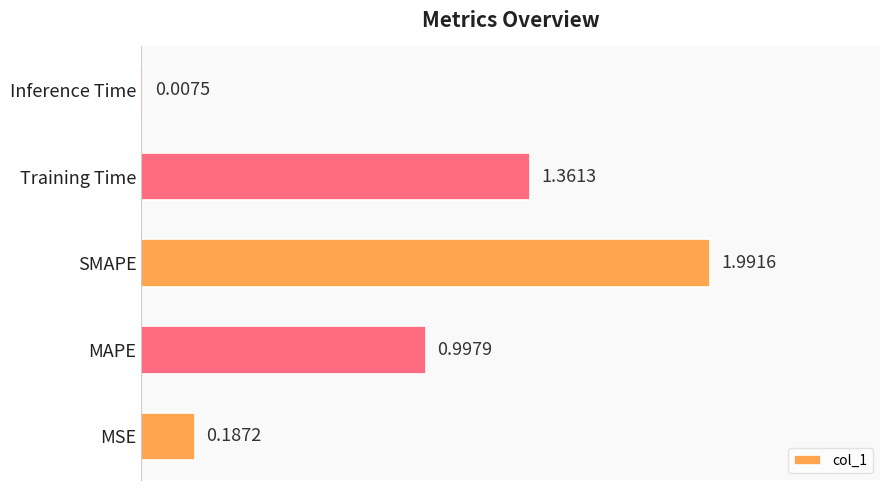

Which label corresponds to the largest value in the chart?

SMAPE